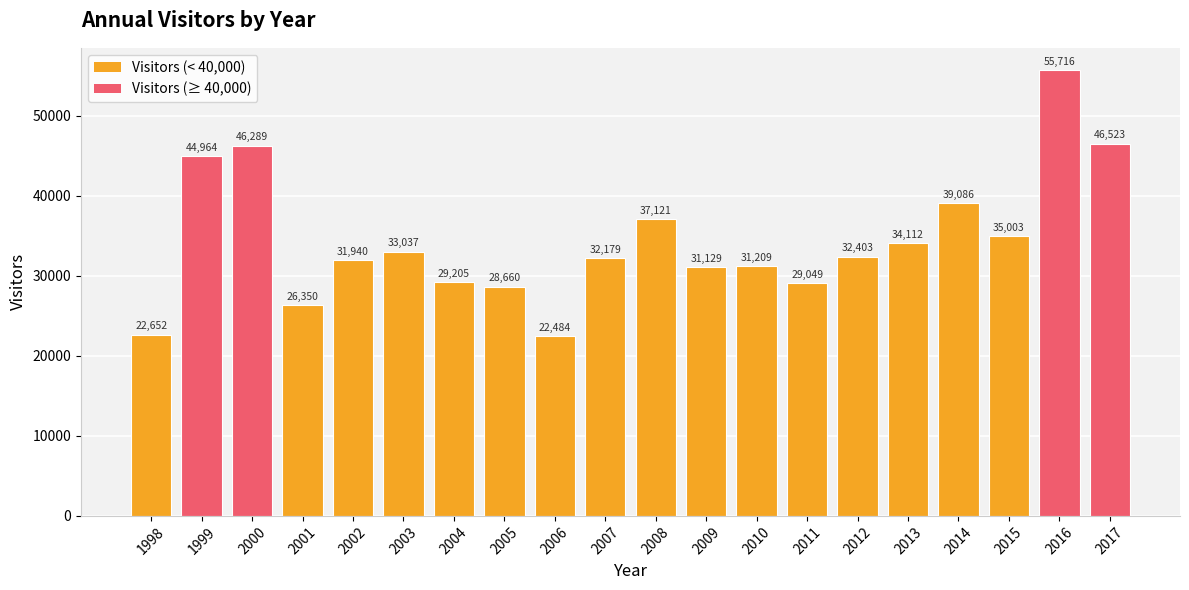

Which category has the lowest value across all series?

2006